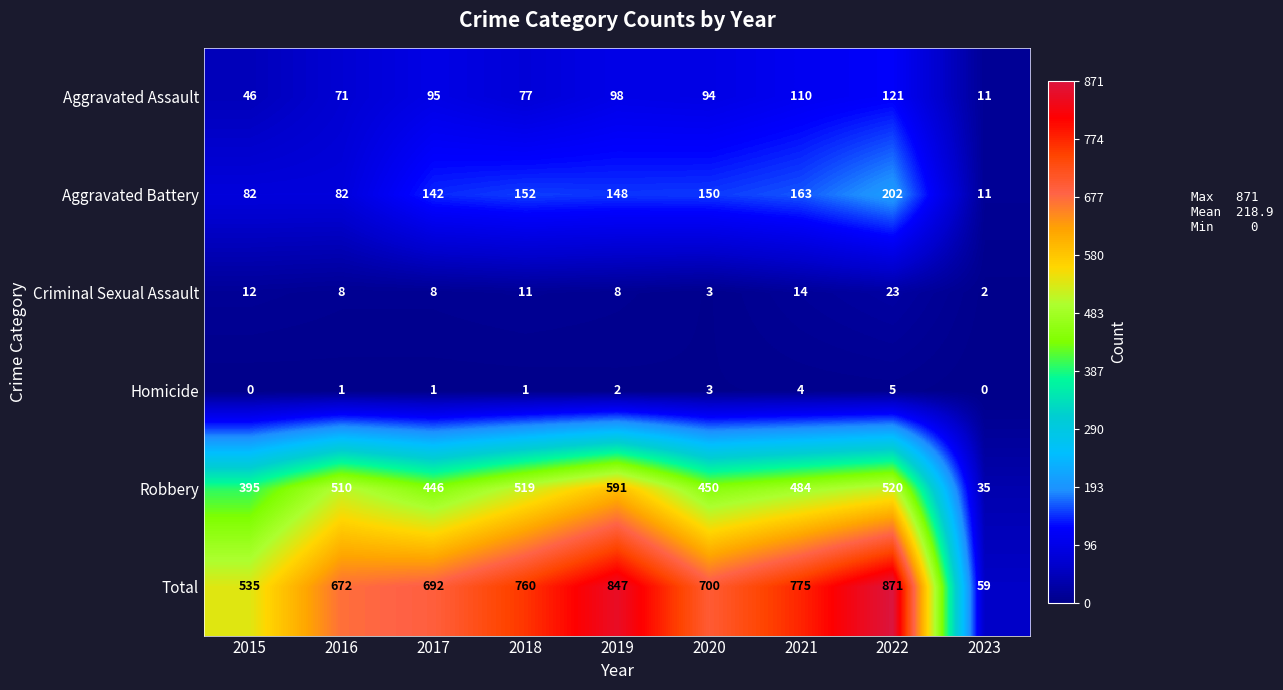

Rank the series by their maximum value, from lowest to highest.

Homicide, Criminal Sexual Assault, Aggravated Assault, Aggravated Battery, Robbery, Total